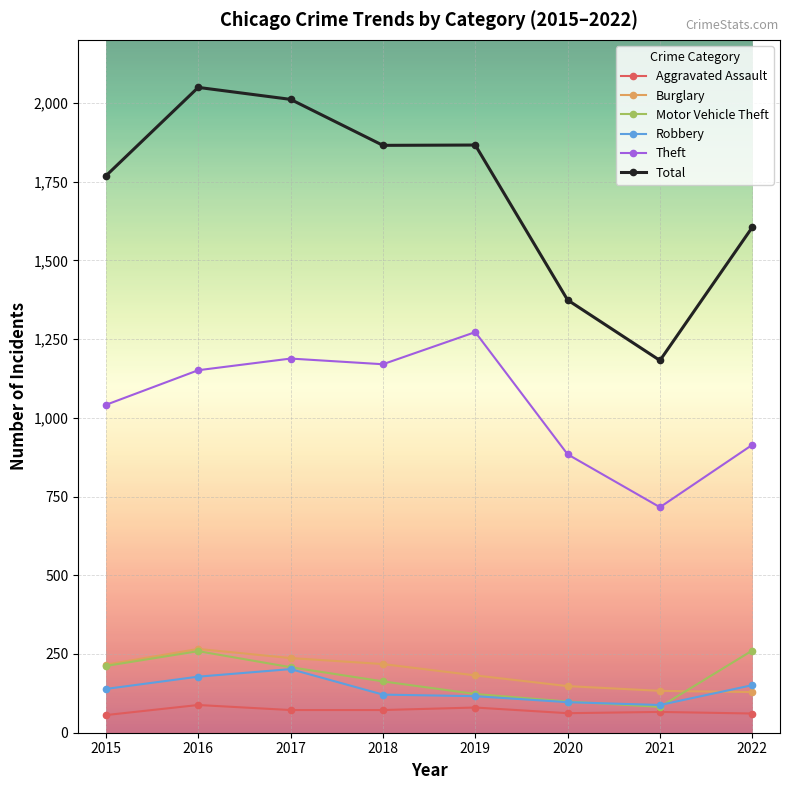

Which series has the widest spread of values?

Total